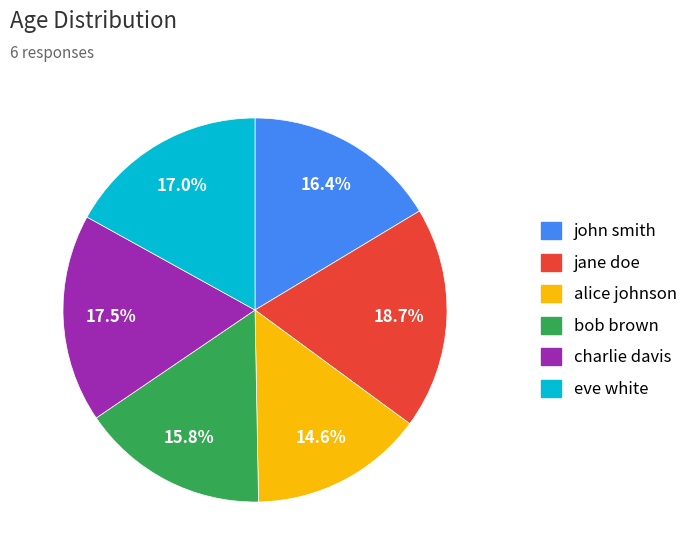

How many slices are in this pie chart?

6